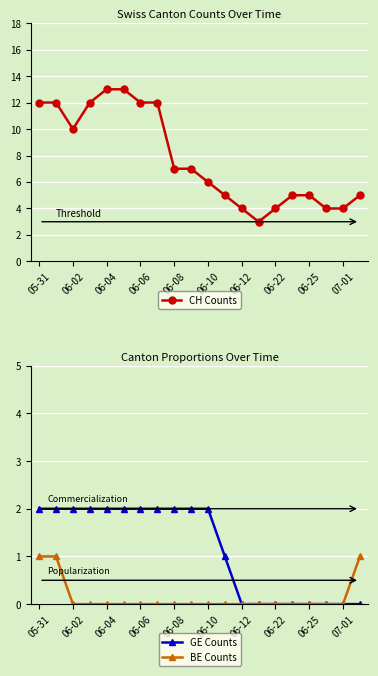

How many distinct data groups are displayed?

3